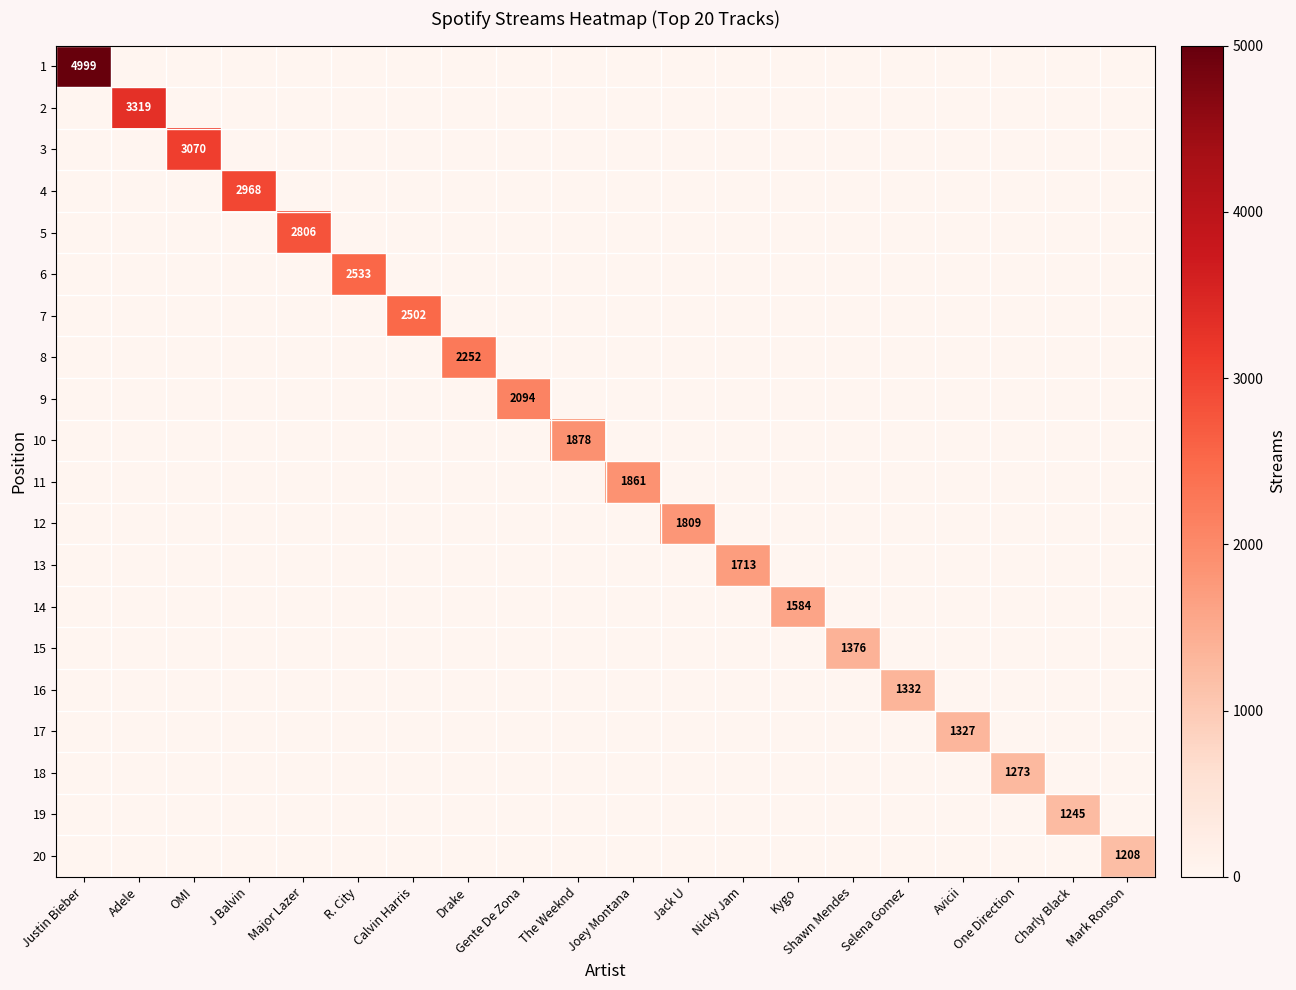

Is it true that 14 equals 1584 at Kygo?

True